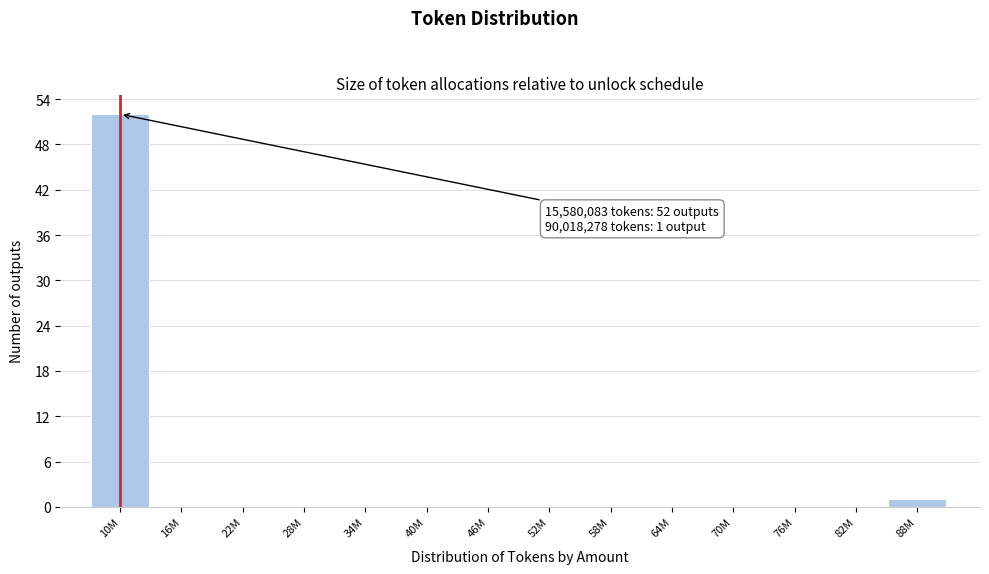

Reading left to right, transcribe all the data shown in this chart.

10M=52	16M=0	22M=0	28M=0	34M=0	40M=0	46M=0	52M=0	58M=0	64M=0	70M=0	76M=0	82M=0	88M=1